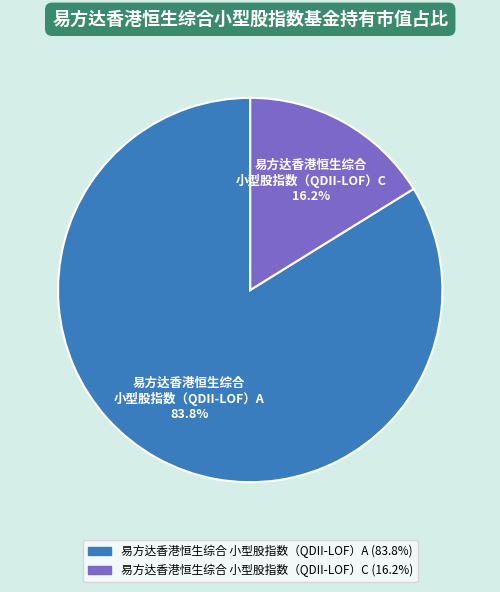

Is there a majority slice in this chart?

Yes